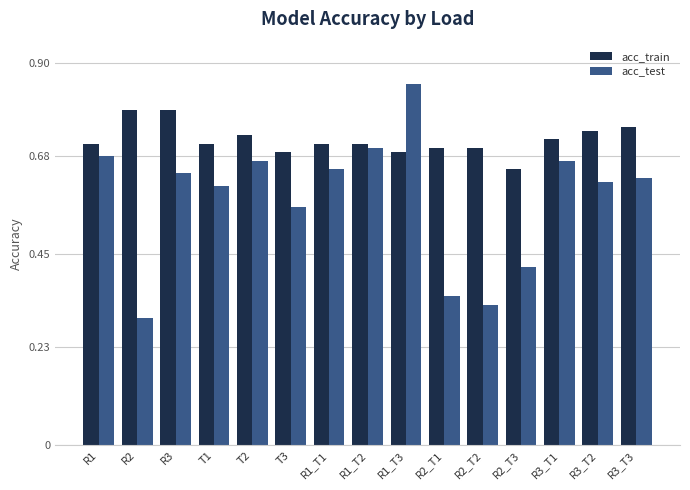

List the series in order of their peak value, highest first.

acc_test, acc_train